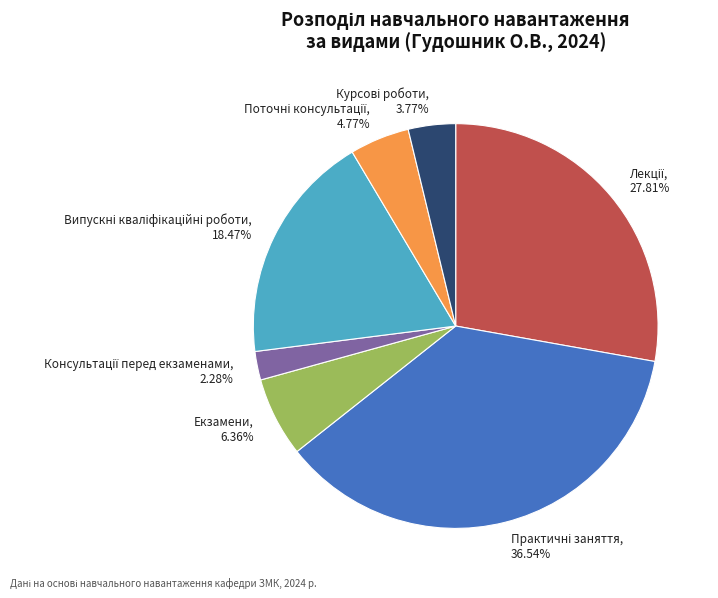

How many slices are in this pie chart?

7